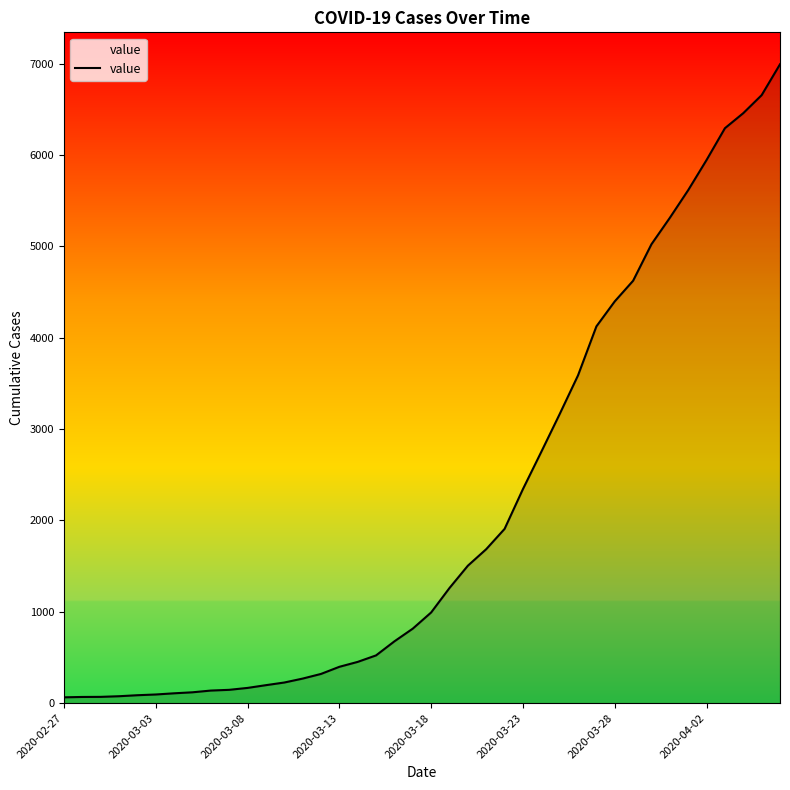

What is the maximum value shown in the chart?

6995